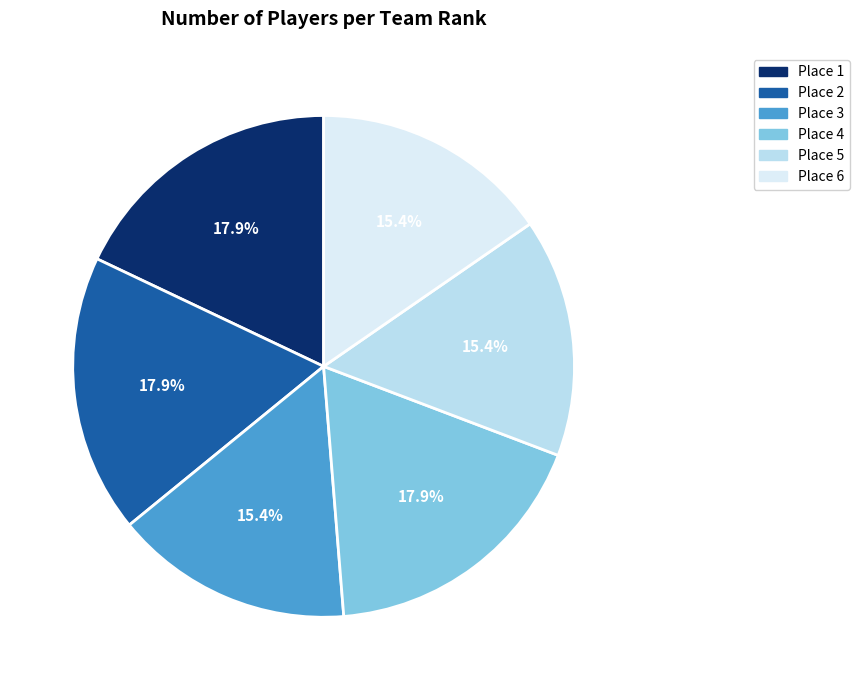

Count the number of slices in the pie.

6